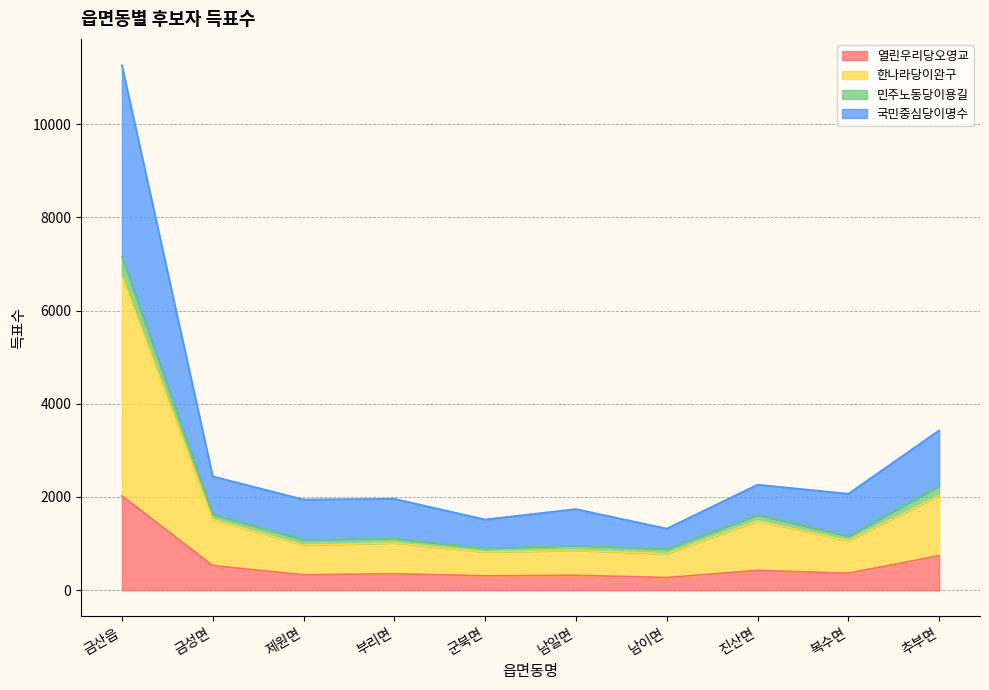

True or false: 민주노동당이용길 and 한나라당이완구 cross at least once.

False